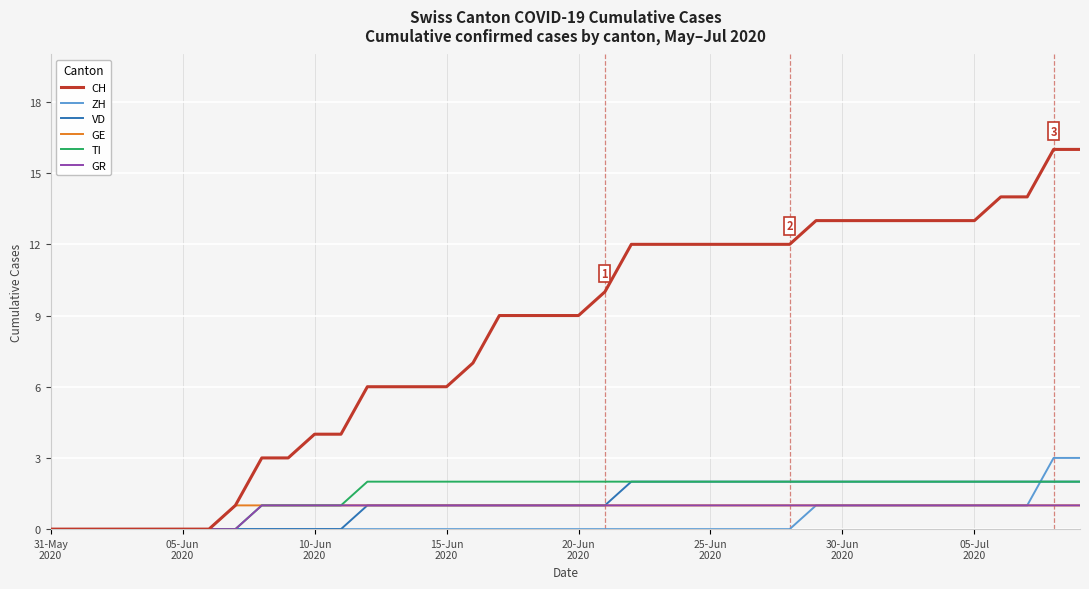

Which series has the widest spread of values?

CH